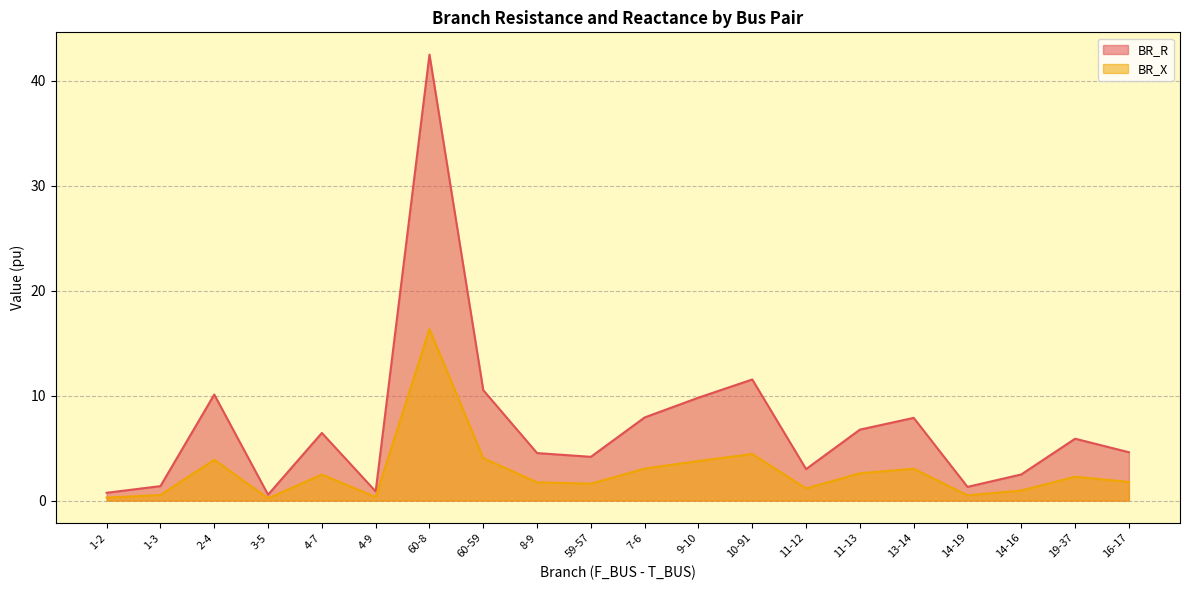

At which category does BR_X reach its first local peak?

2-4